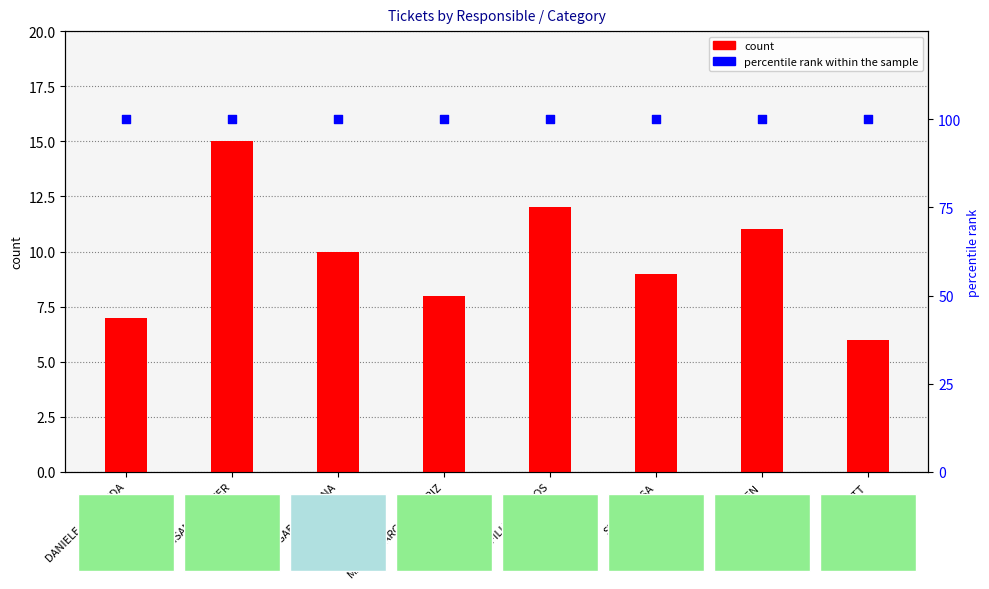

At how many categories does at least one series exceed 12?

8